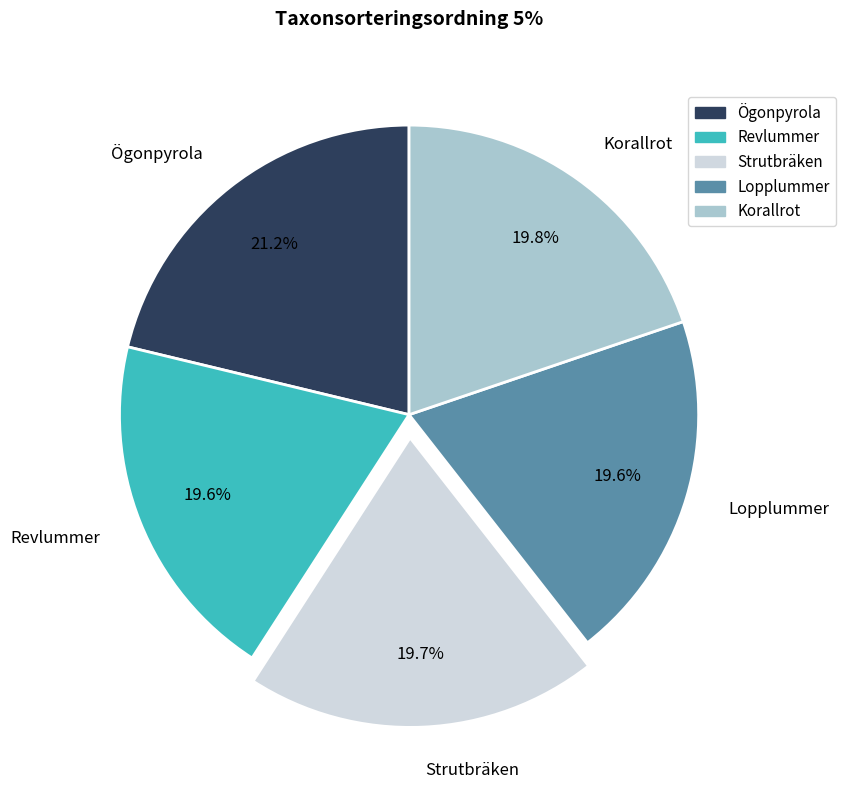

Approximately how many times larger is the value at Revlummer compared to Strutbräken?

1.0